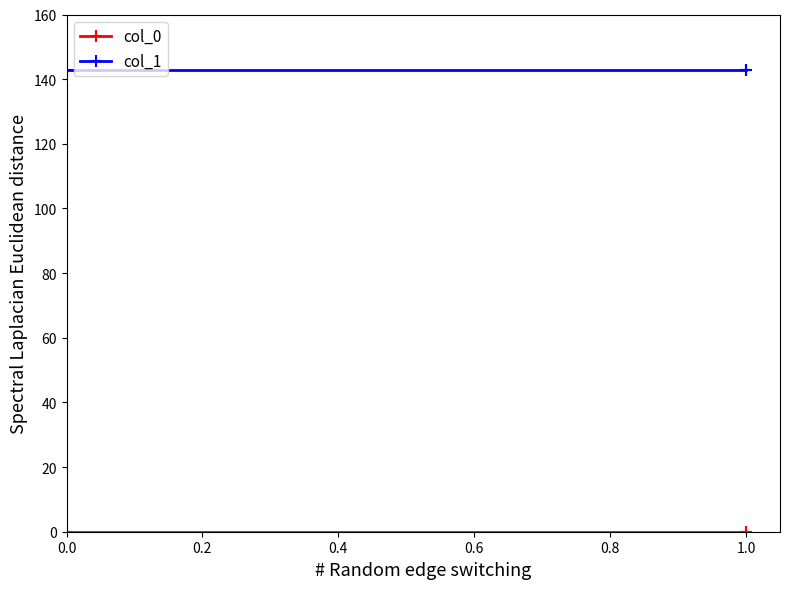

Which series has the widest spread of values?

col_0